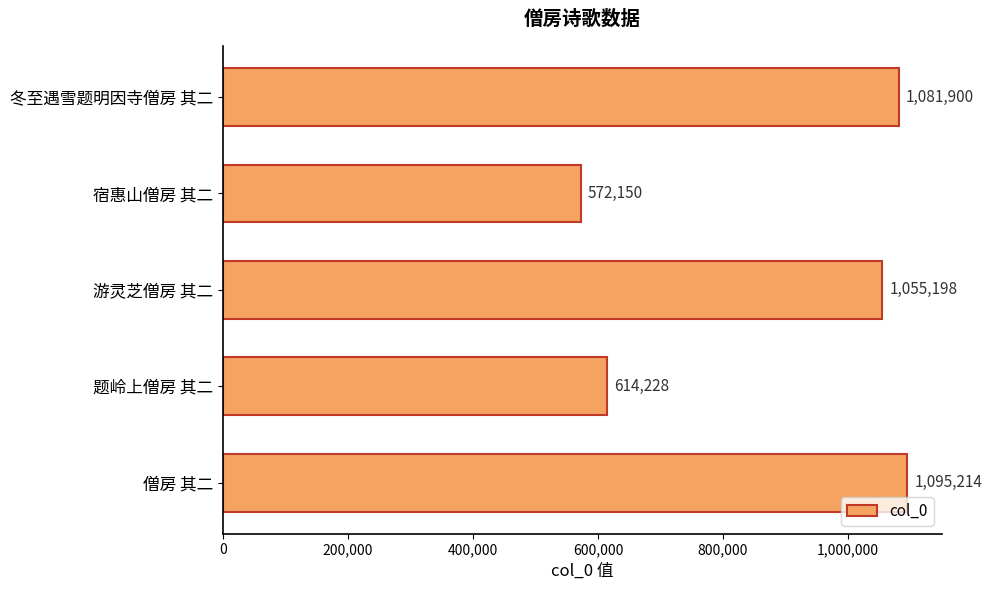

Which label corresponds to the largest value in the chart?

僧房 其二